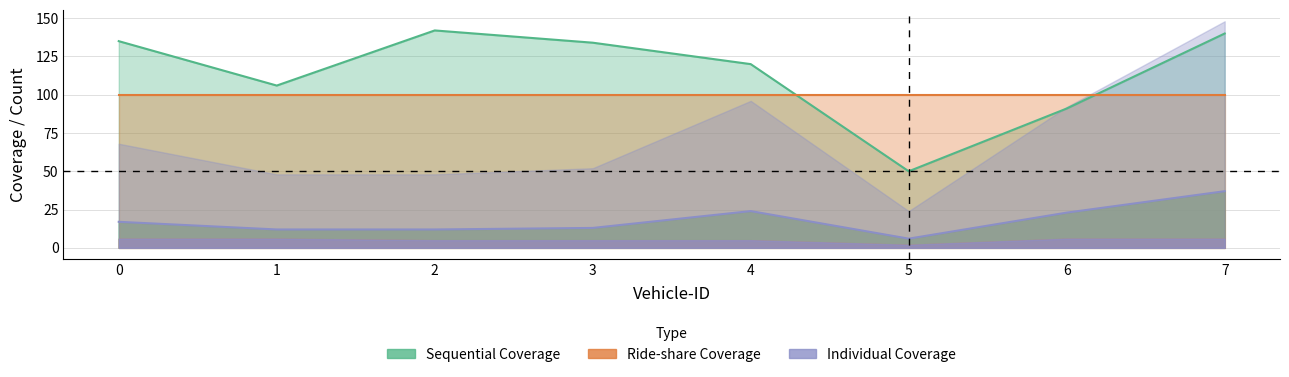

Does the chart have visible grid lines?

Yes